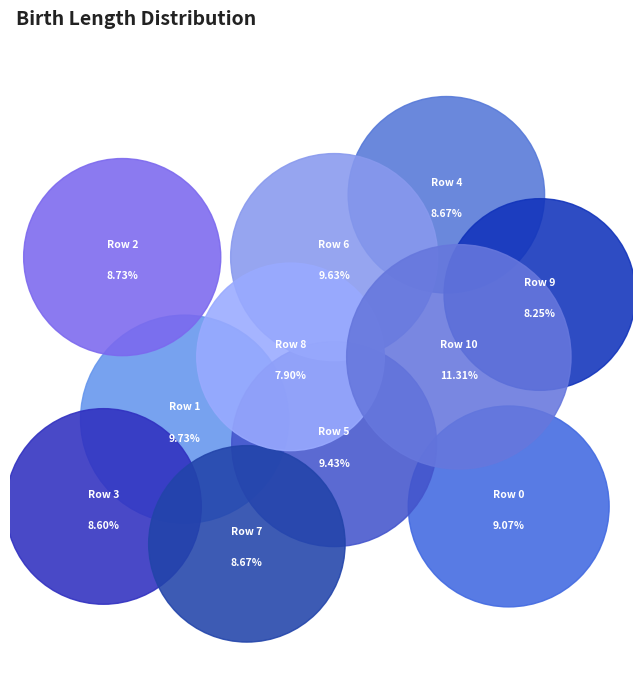

To the nearest percent, what percentage of the pie is Row 7?

9%